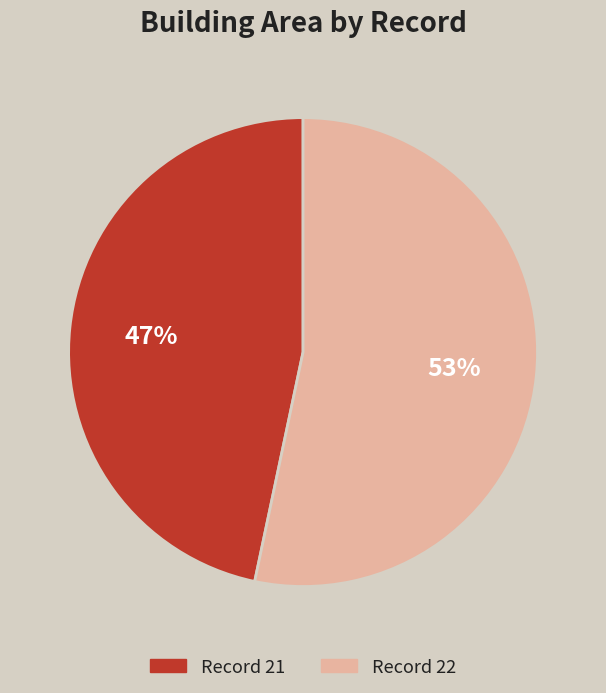

What percentage is the Record 22 slice, to the nearest percent?

53%